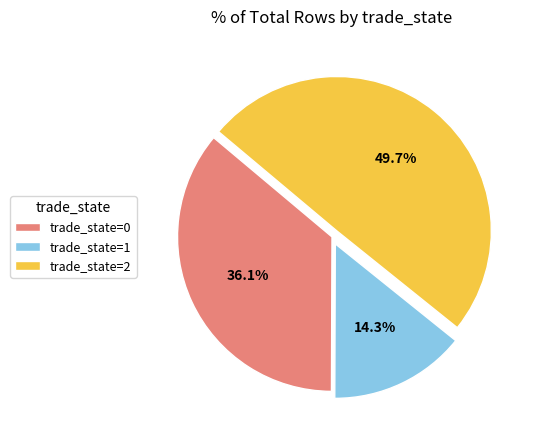

Approximately how many times larger is the value at trade_state=2 compared to trade_state=1?

3.5